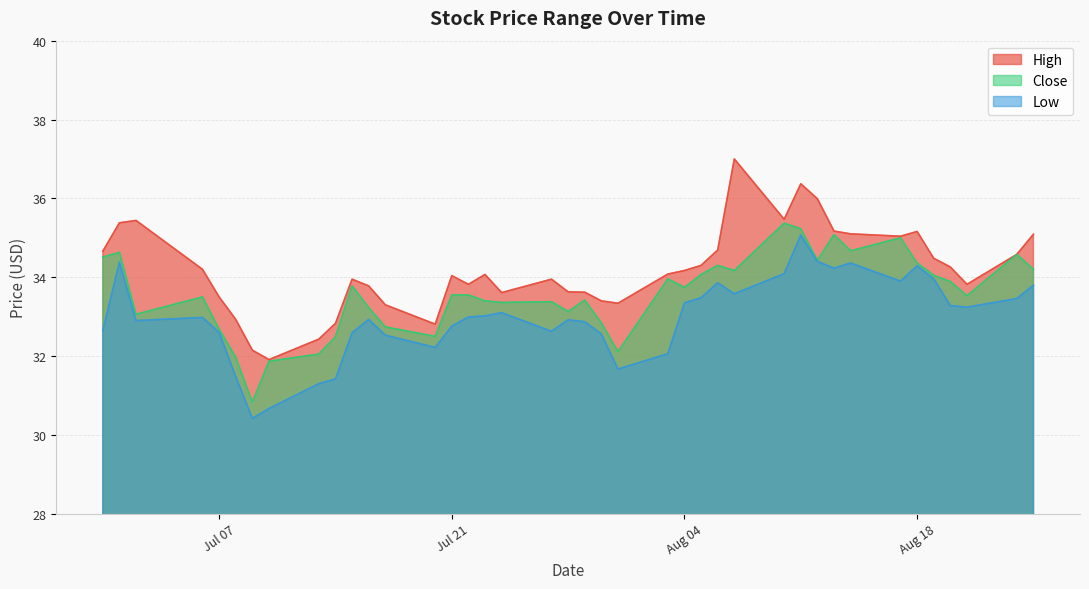

Does the chart display data point markers on the line(s)?

No